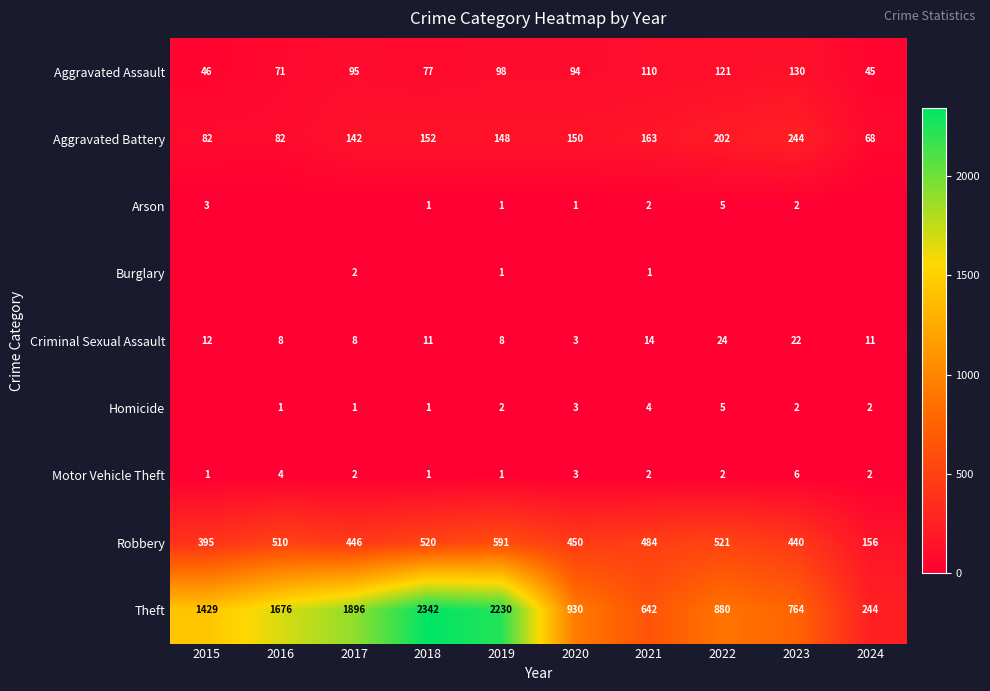

What is the difference between the Aggravated Assault values at 2024 and 2018?

32